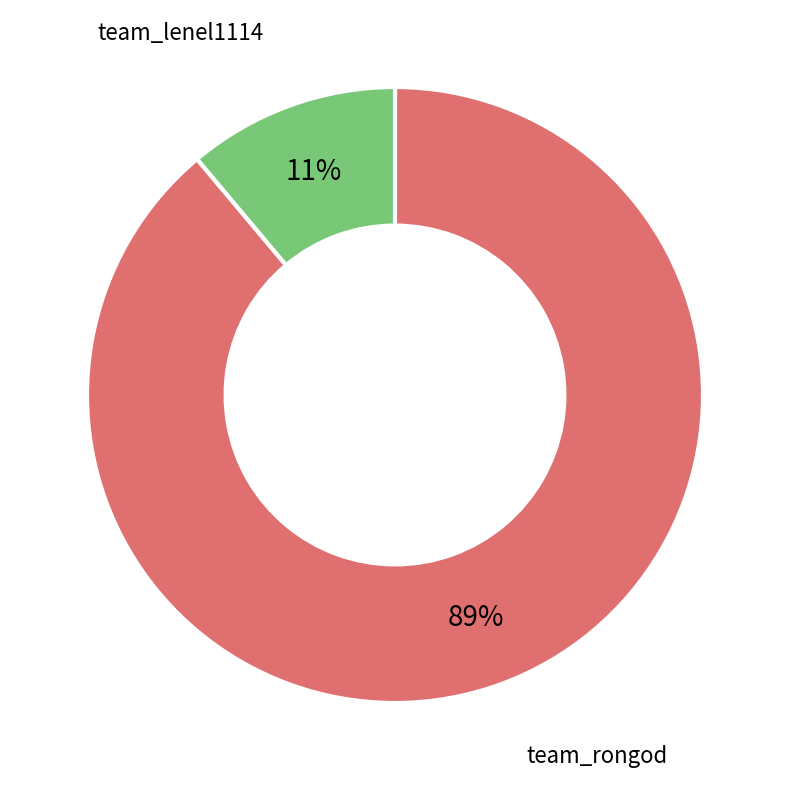

Does team_rongod represent more than half of the total?

Yes